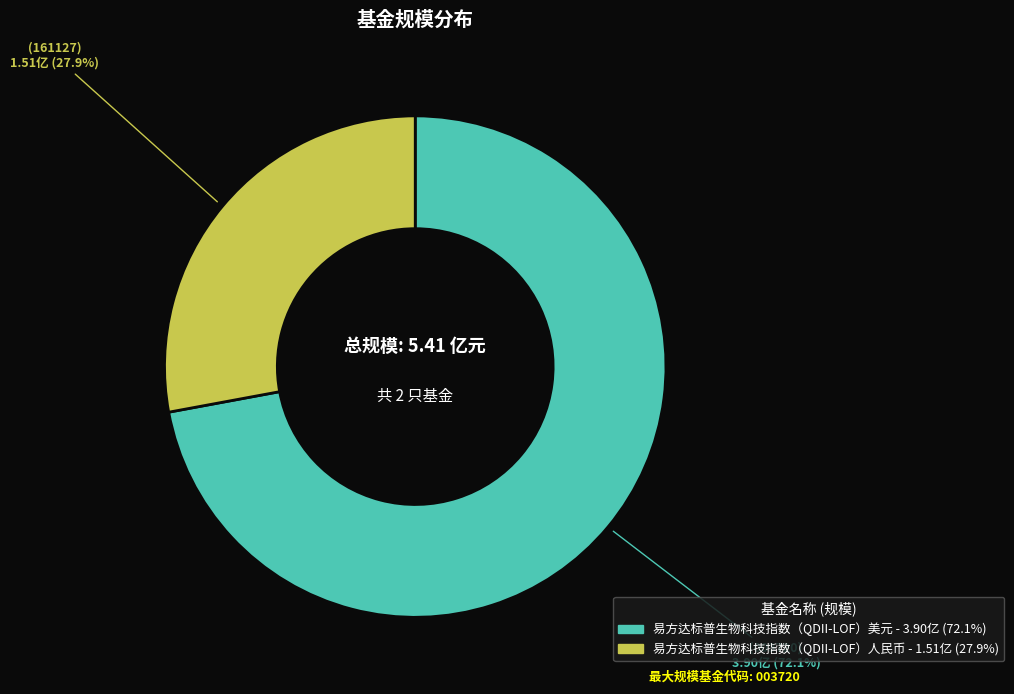

To the nearest percent, what is the difference between the largest and smallest slice percentages?

44%